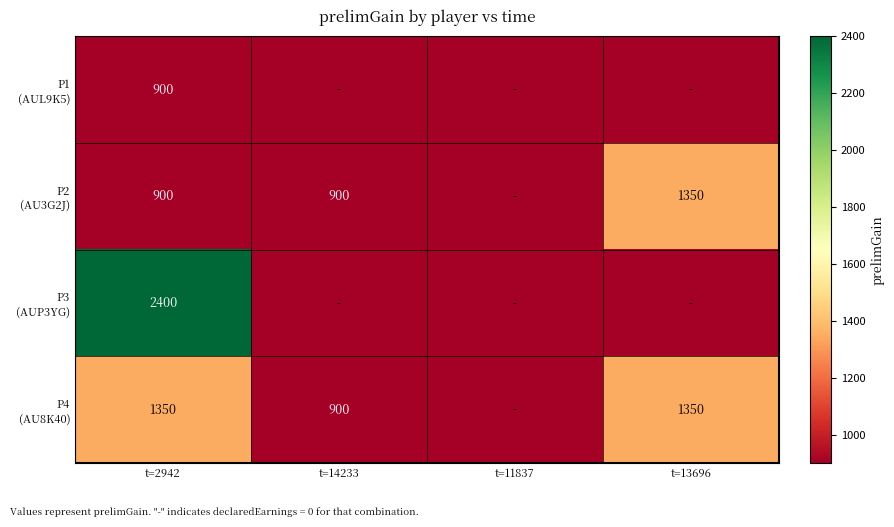

How many categories are shown in the chart?

4